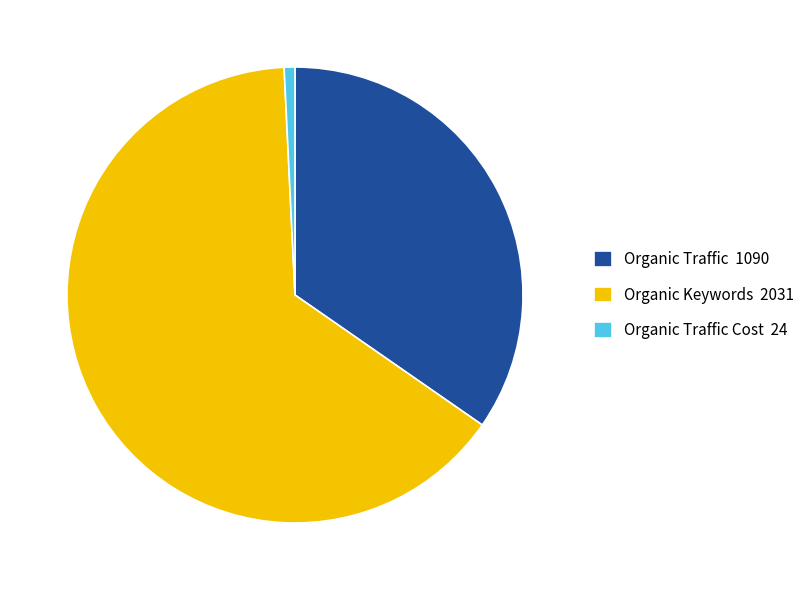

Approximately how many times larger is the value at Organic Keywords 2031 compared to Organic Traffic 1090?

1.9